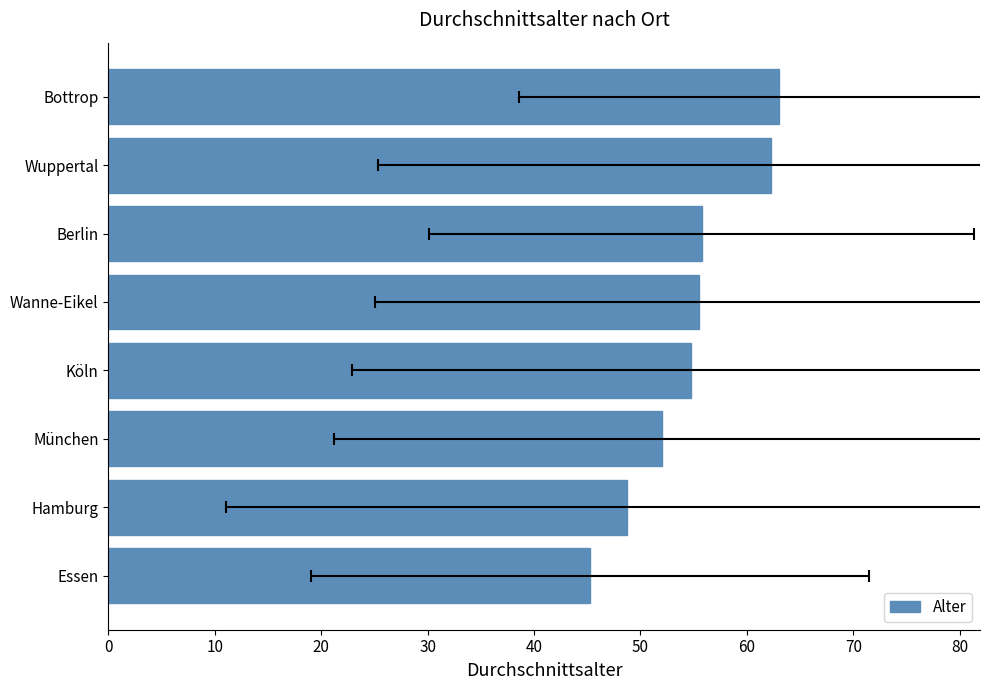

Are the bars horizontal?

Yes